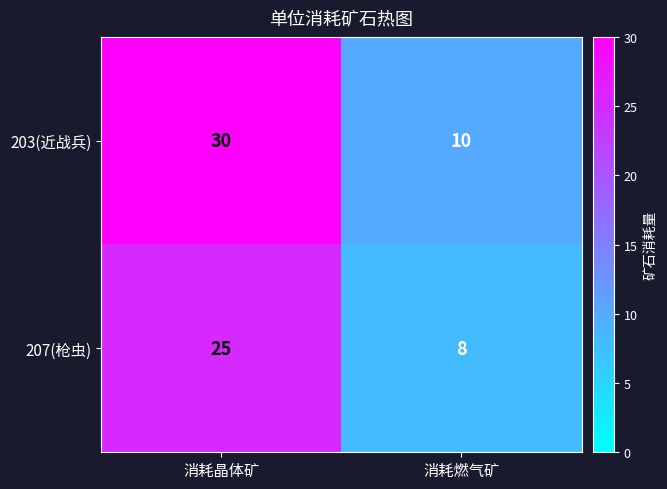

The 207(枪虫) series shows 8 at 消耗燃气矿. True or false?

True